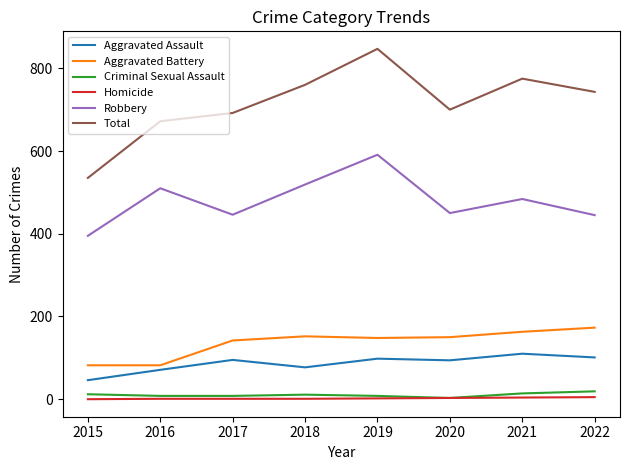

True or false: Criminal Sexual Assault and Robbery cross at least once.

False